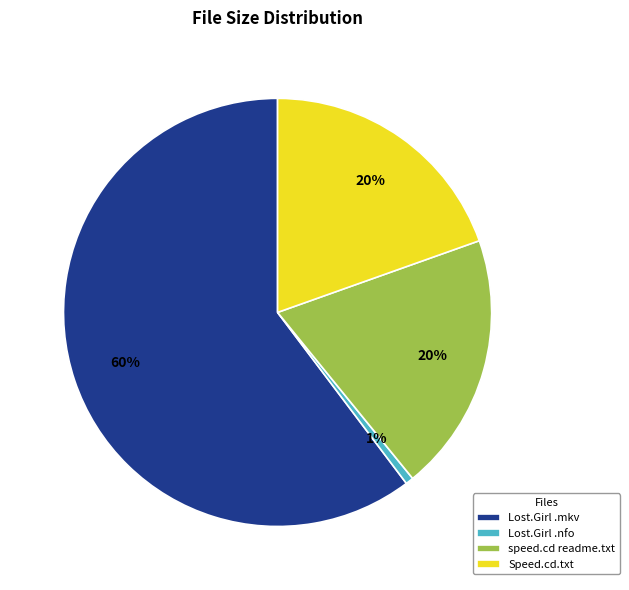

Combined, do Speed.cd.txt and speed.cd readme.txt account for over 50%?

No